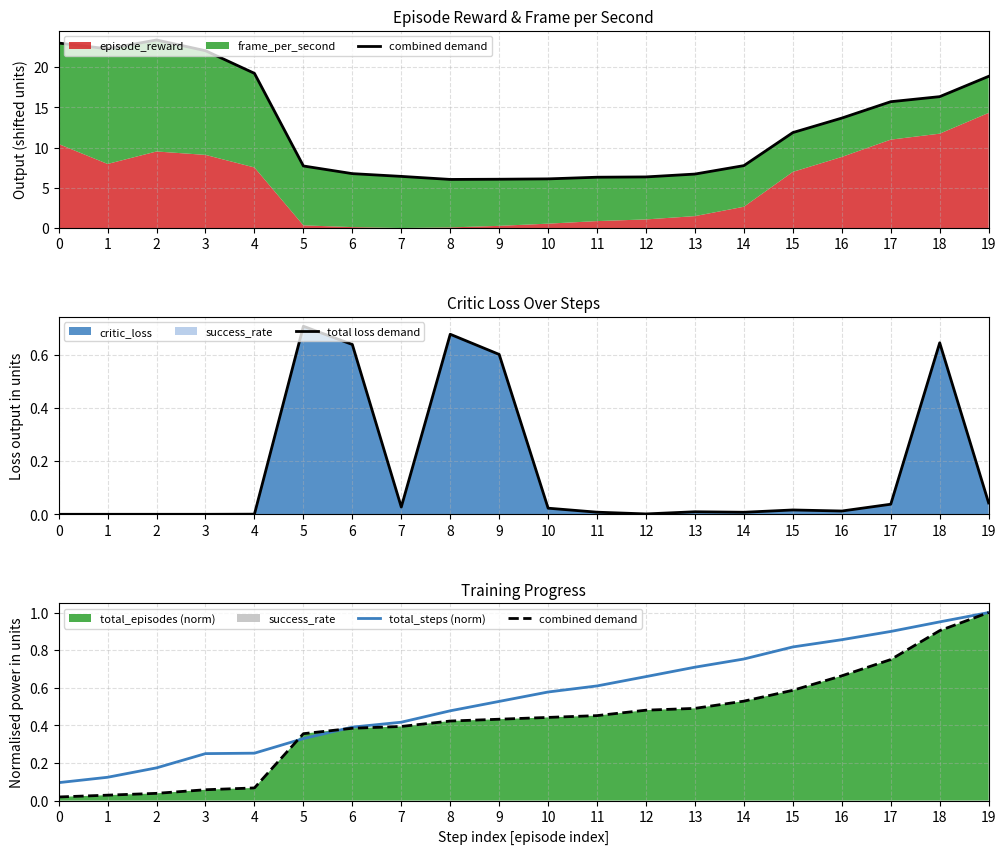

True or false: total_steps (norm) has a value of 0.2 at 4.

False